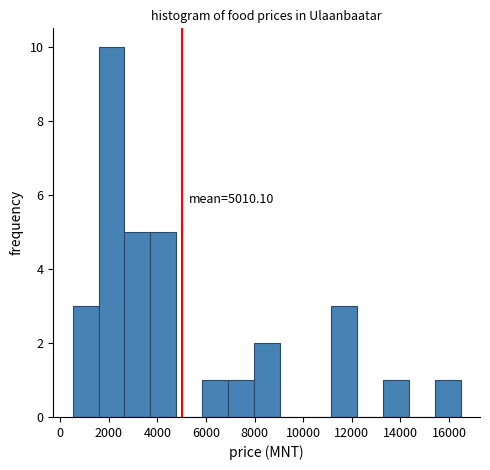

Over which range of the x-axis is the bar tallest?

1600 to 2600